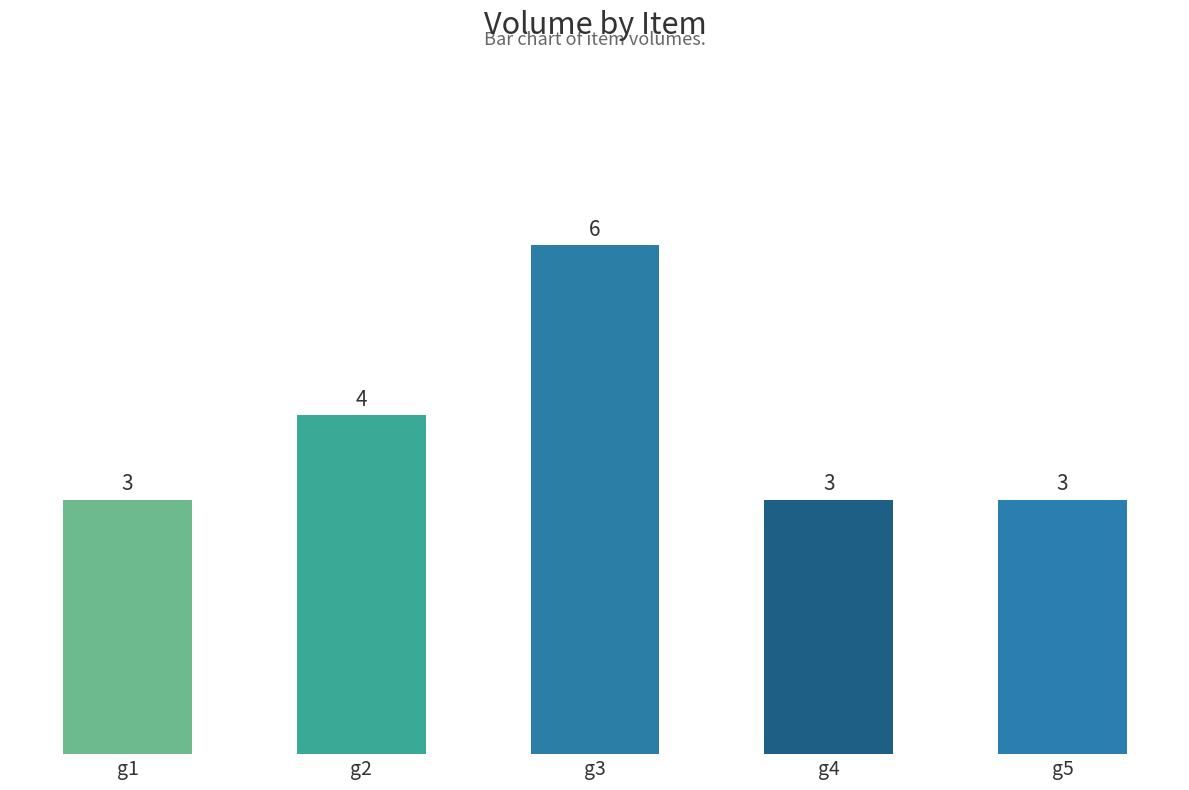

Is it true that the value at g3 is 9?

False